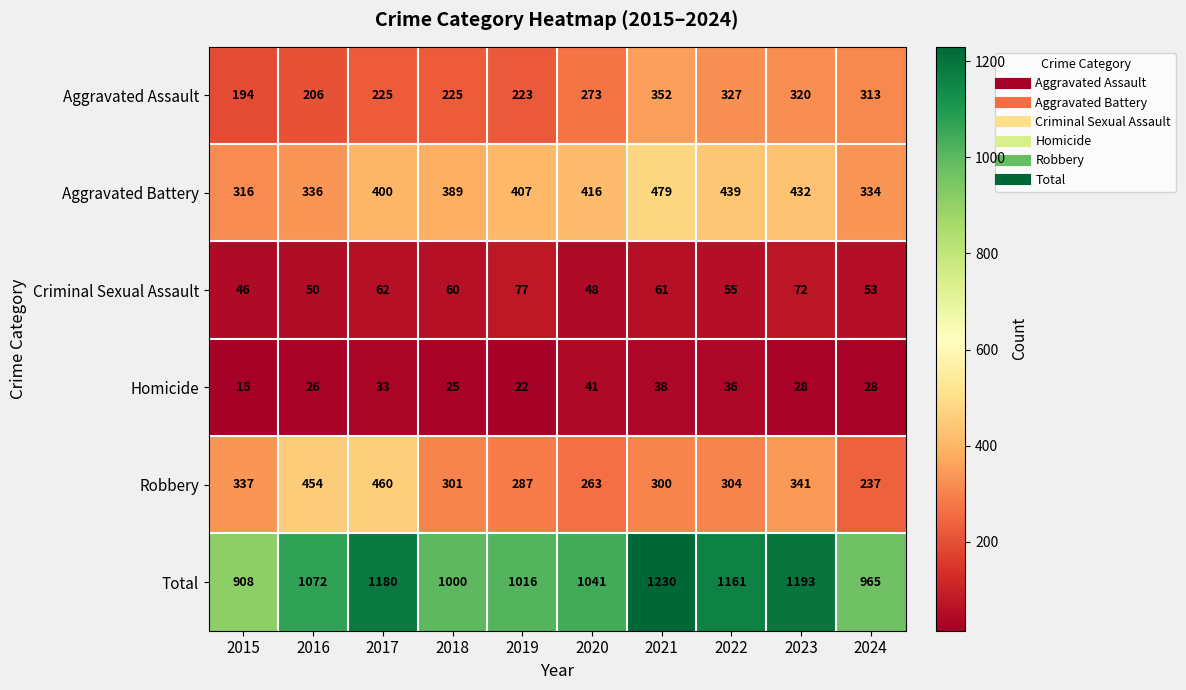

What is the average value of the Robbery series?

328